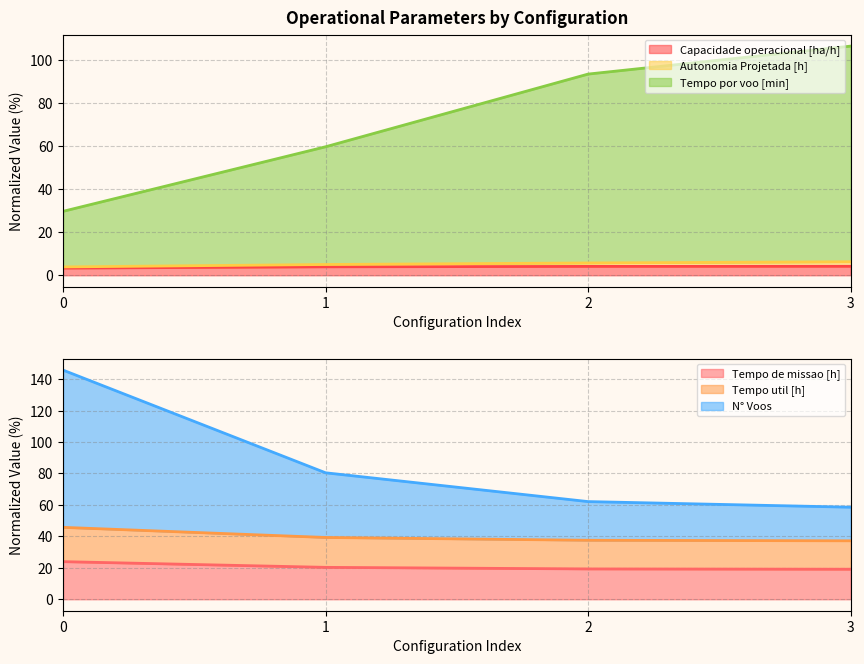

How many lines are shown in the chart?

6